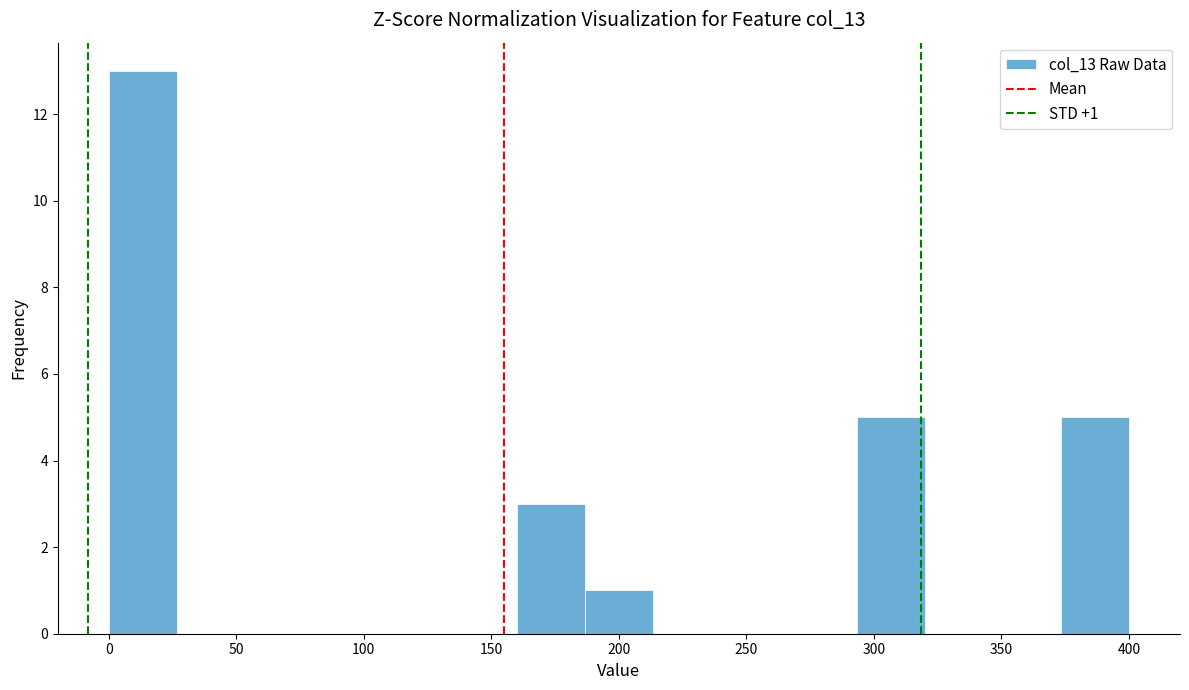

Over which range of the x-axis is the bar tallest?

0 to 25